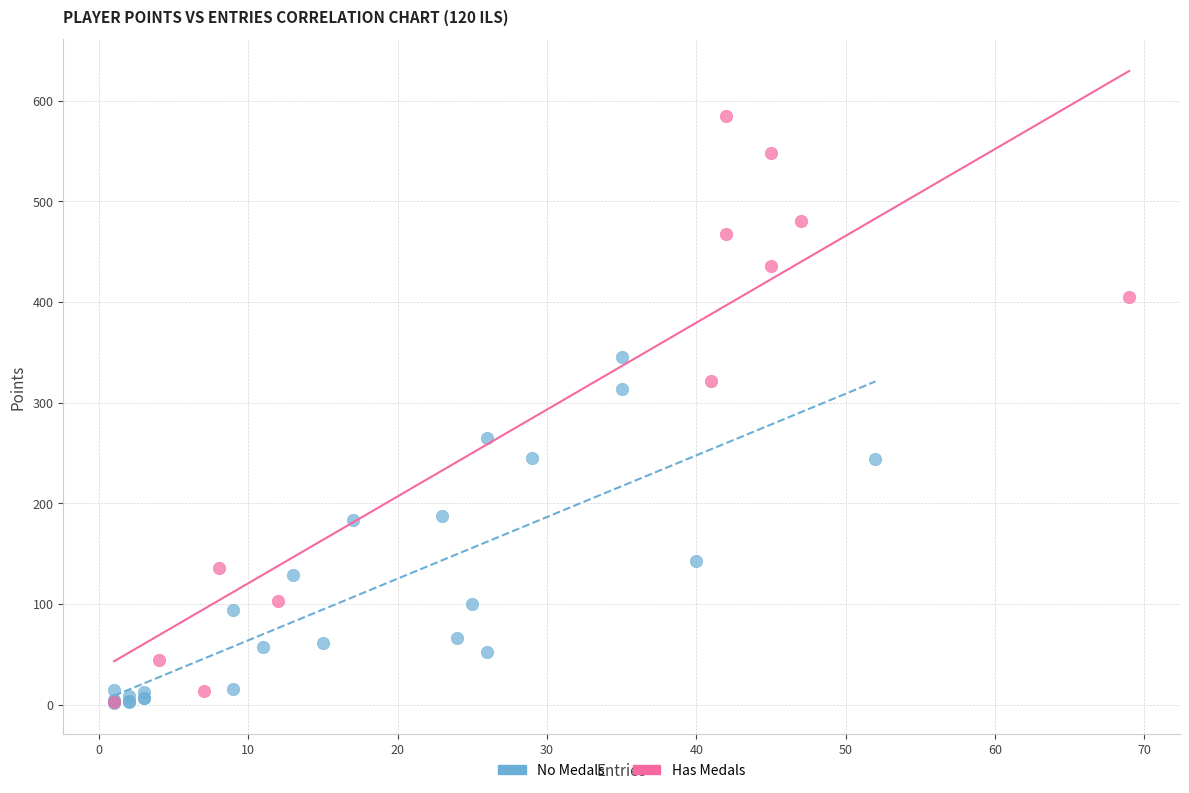

Which series has the widest spread of Y values?

Has Medals